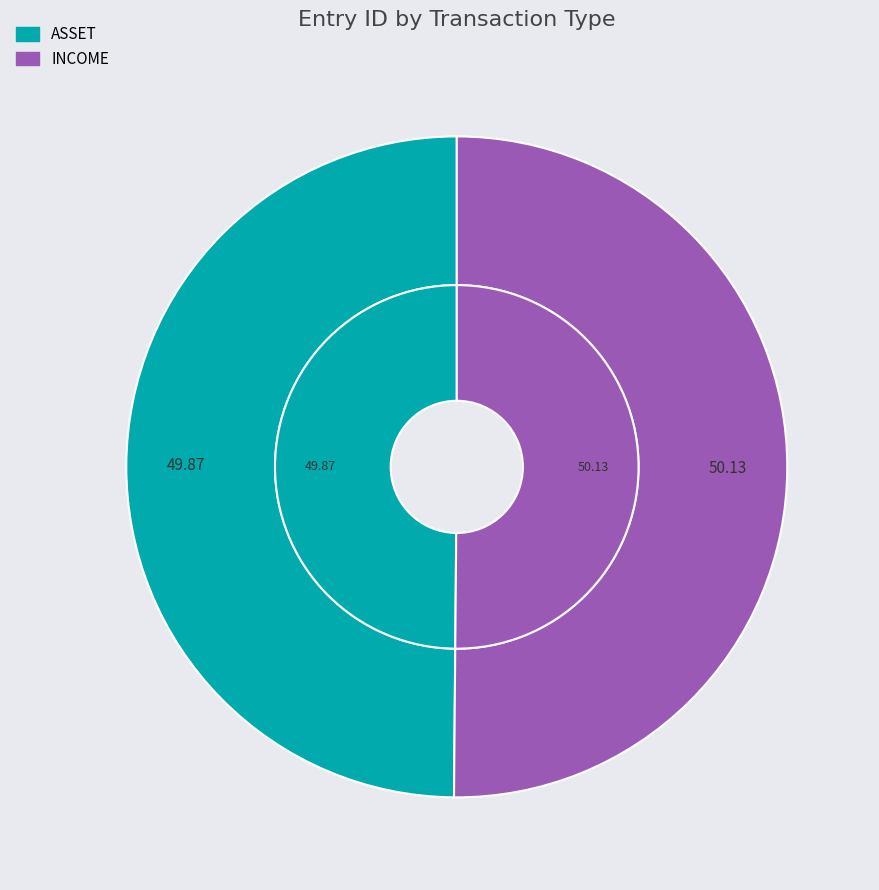

Is there a majority slice in this chart?

Yes